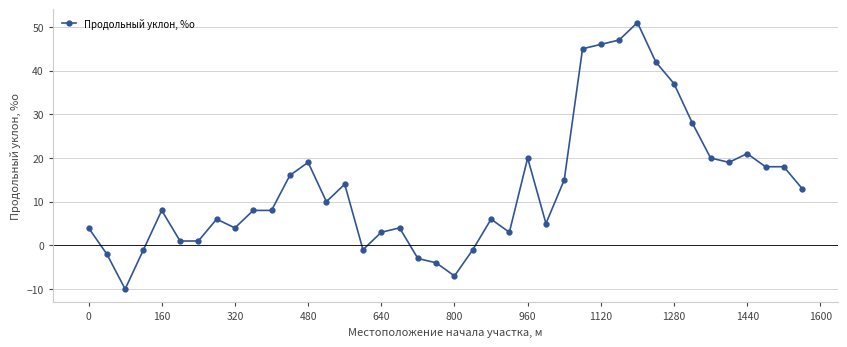

True or false: there are more than 0 points higher than both neighbors.

True